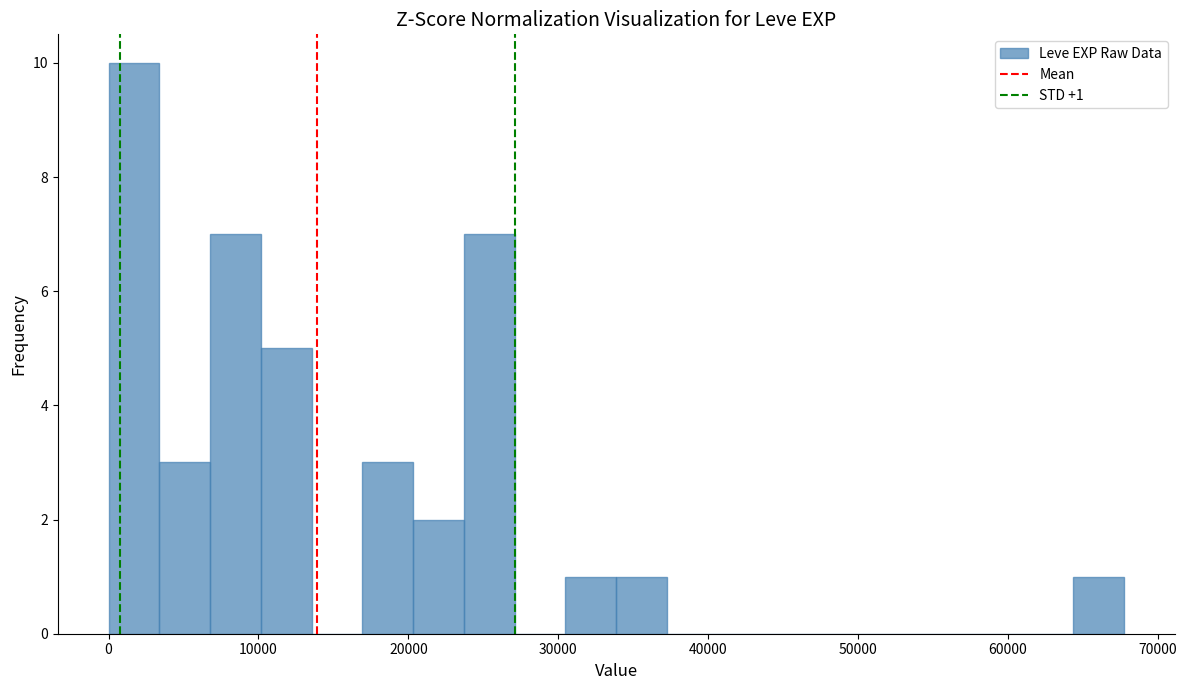

Read against the x-axis, roughly where is the centre of the tallest bar?

2000